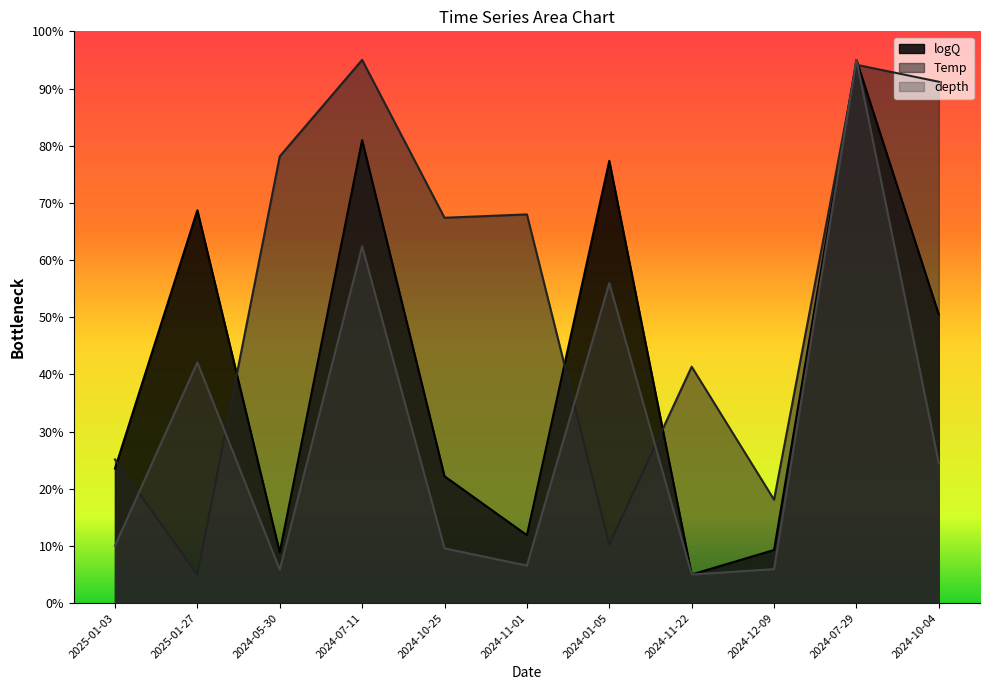

In logQ, how many points are lower than both neighbors (excluding endpoints)?

3